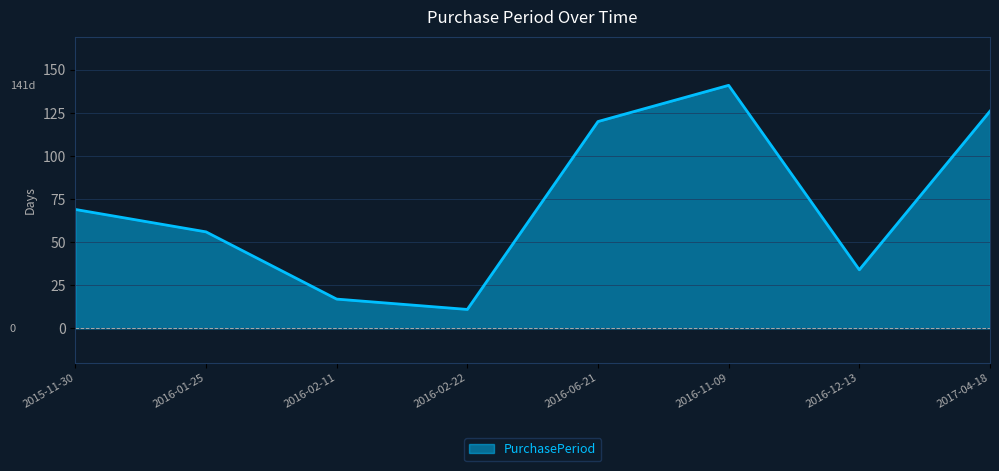

At which label is the value closest to 76?

2015-11-30